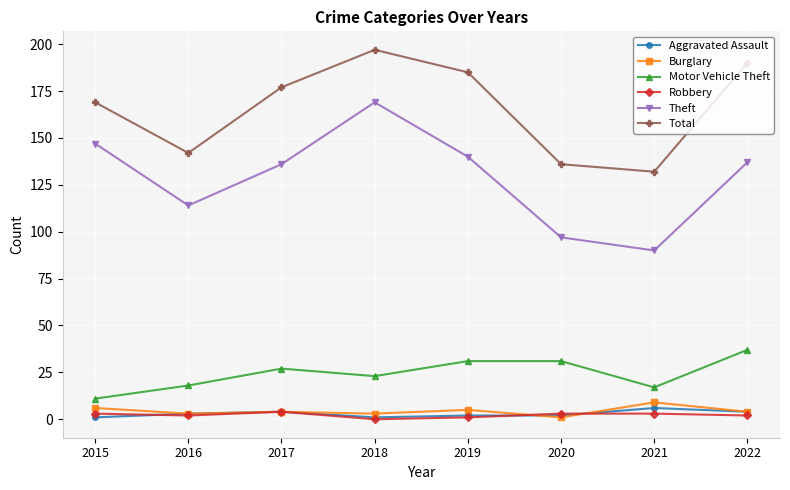

What is the sum of all Theft values?

1030